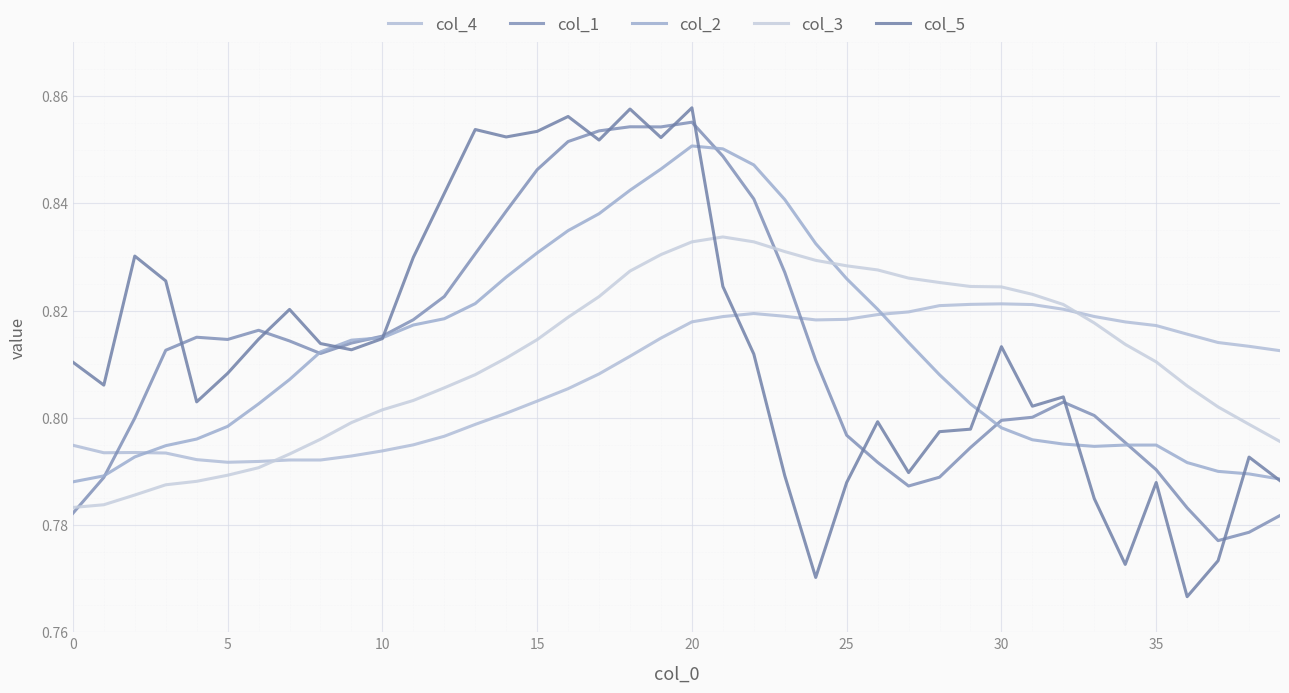

List the series in order of their peak value, lowest first.

col_4, col_3, col_2, col_1, col_5